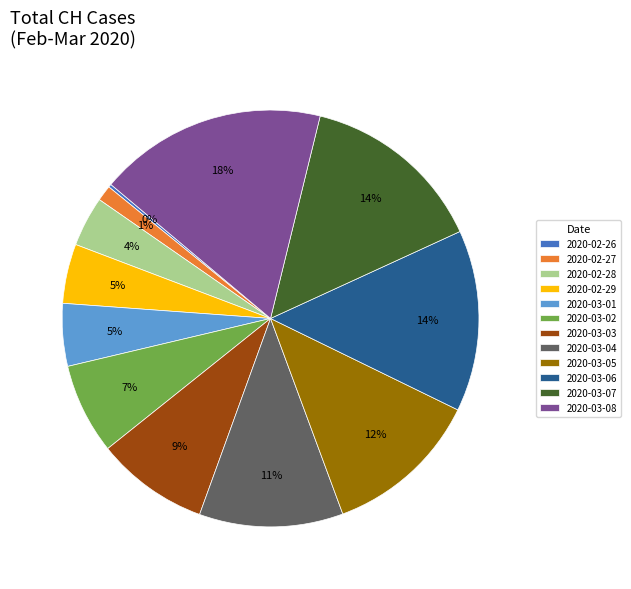

To the nearest percent, what is the average slice percentage?

8%